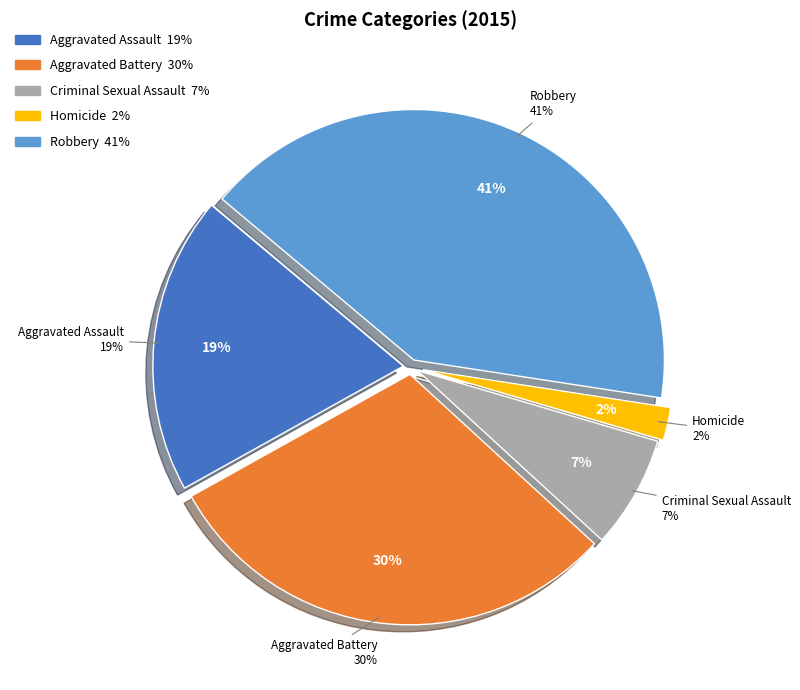

Rank the categories by value from lowest to highest.

Homicide, Criminal Sexual Assault, Aggravated Assault, Aggravated Battery, Robbery